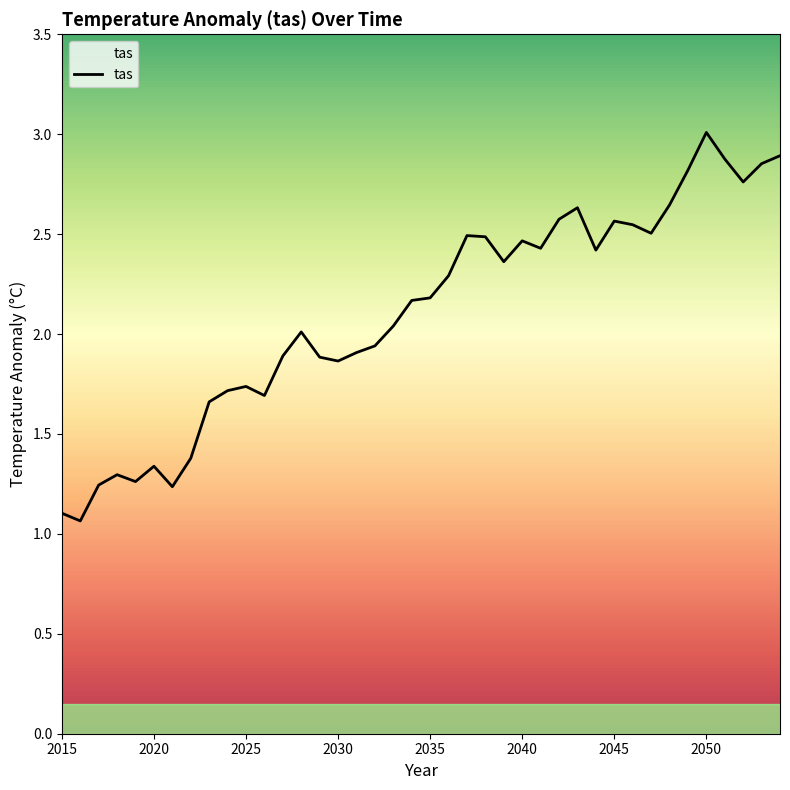

What is the greatest value displayed?

3.0